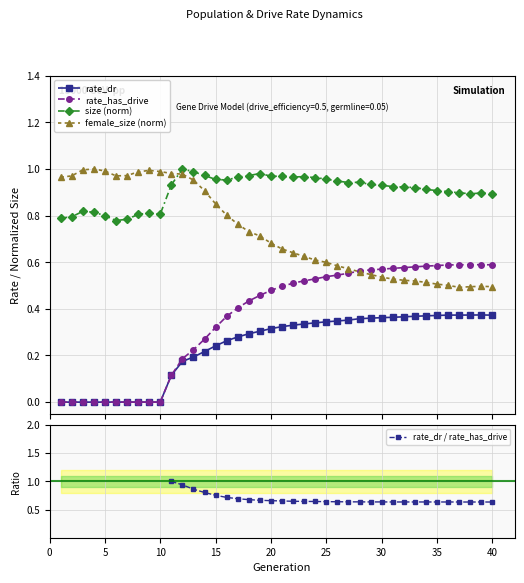

Which series has the largest range (max minus min)?

rate_has_drive